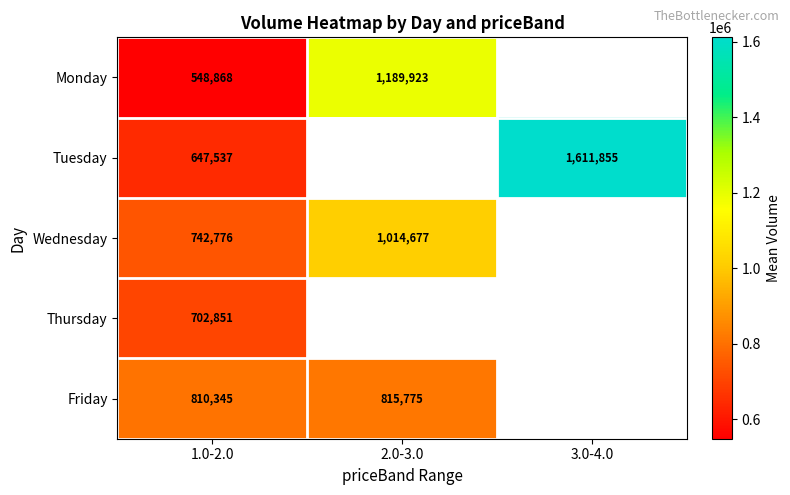

True or false: Friday has a value of 810345.0 at 1.0-2.0.

True